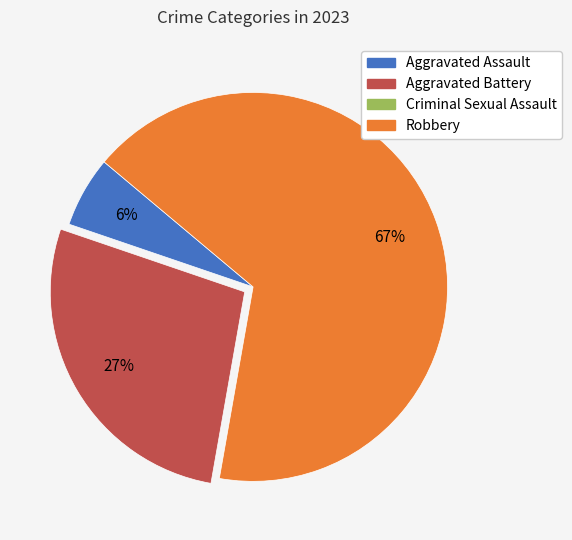

What percentage is the Aggravated Assault slice, to the nearest percent?

6%